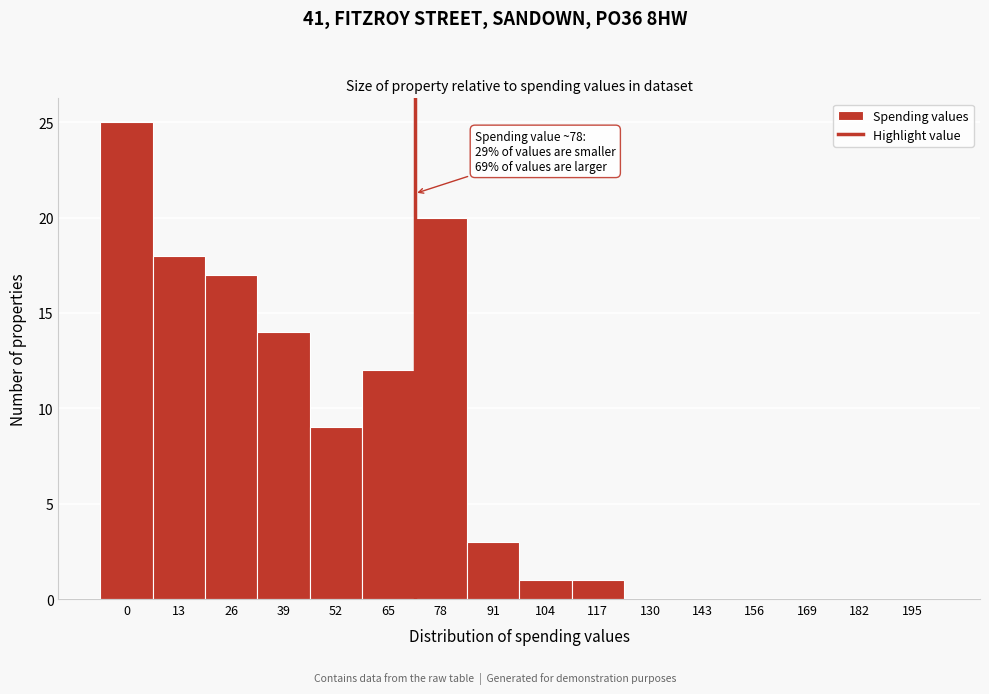

Reading left to right, transcribe all the data shown in this chart.

0=25	13=18	26=17	39=14	52=9	65=12	78=20	91=3	104=1	117=1	130=0	143=0	156=0	169=0	182=0	195=0